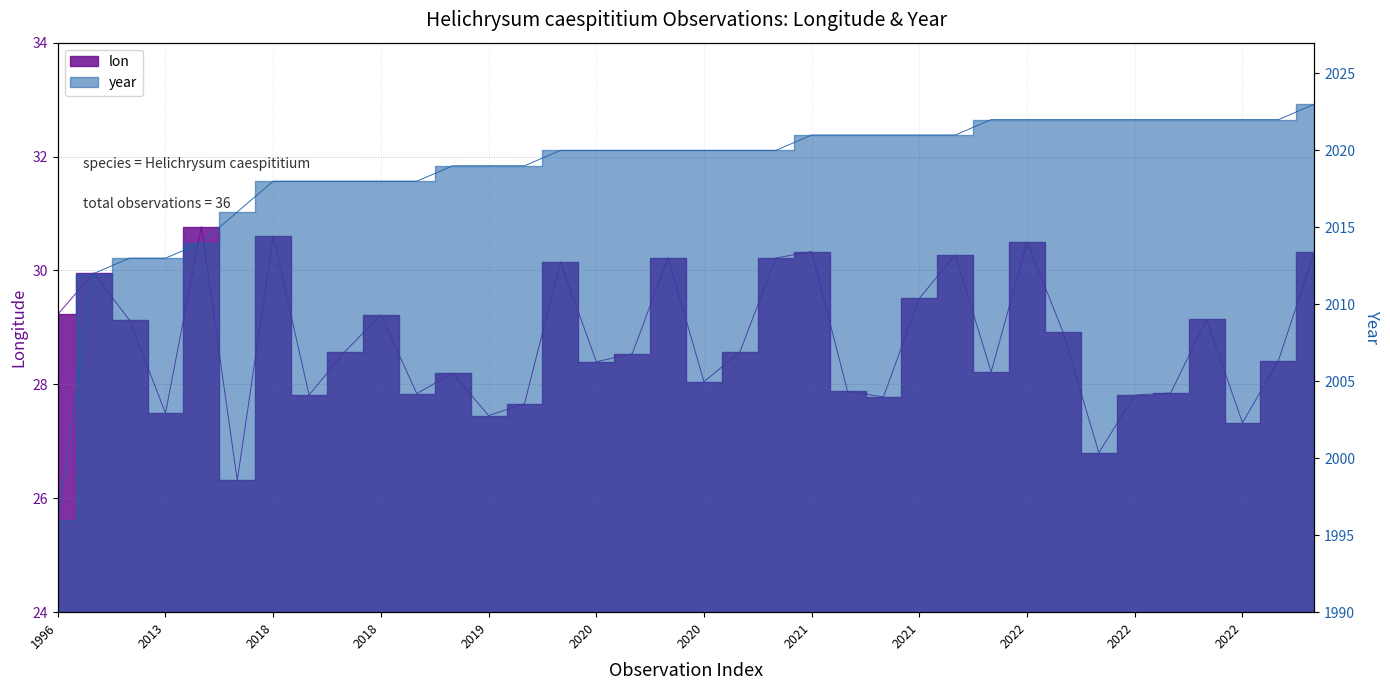

What is the difference between the second highest and minimum values in the lon series?

4.3